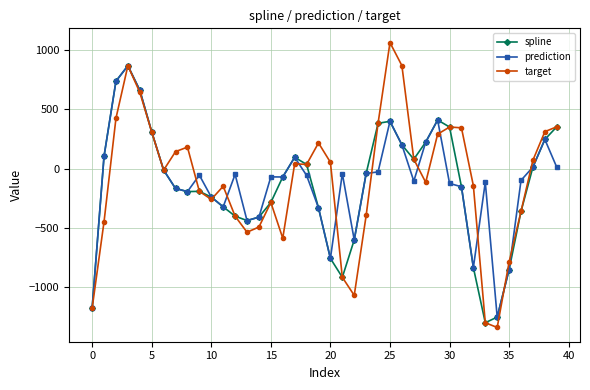

What is the lowest value of the prediction series?

-1250.0